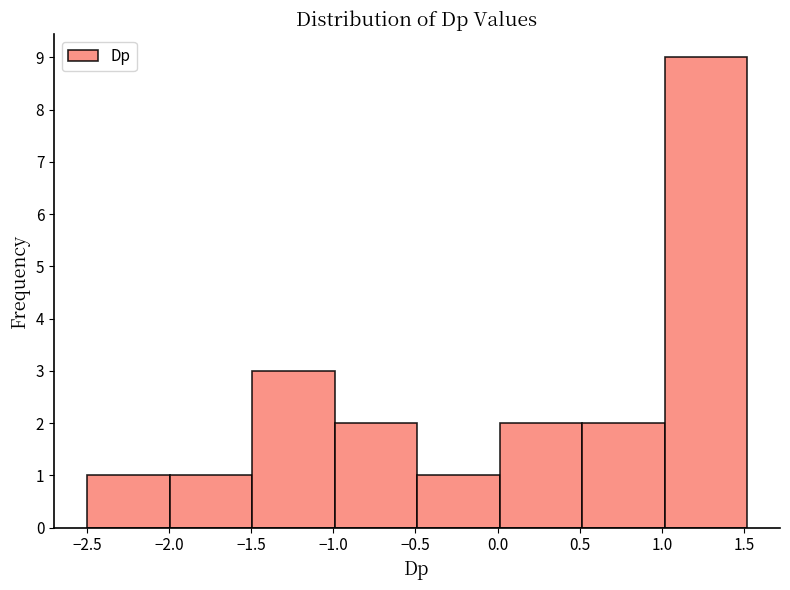

Reading left to right, transcribe this chart: for each bar, give the range it covers on the x-axis and its height. Neither the bar edges nor the heights are printed on the chart, so give them approximately, as read against the axes.

-2.5 to -2.0: 1
-2.0 to -1.5: 1
-1.5 to -1.0: 3
-1.0 to -0.5: 2
-0.5 to 0.0: 1
0.0 to 0.5: 2
0.5 to 1.0: 2
1.0 to 1.5: 9